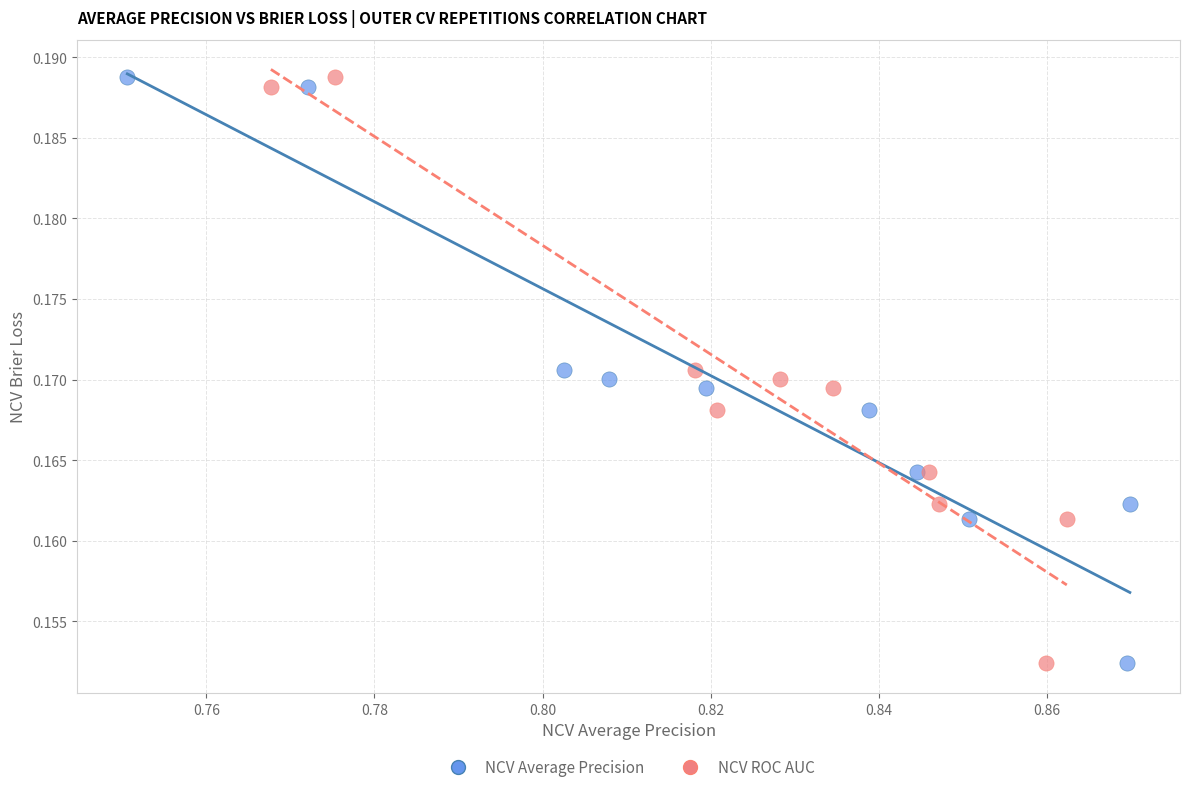

What are all the series names shown in the legend?

NCV Average Precision, NCV ROC AUC